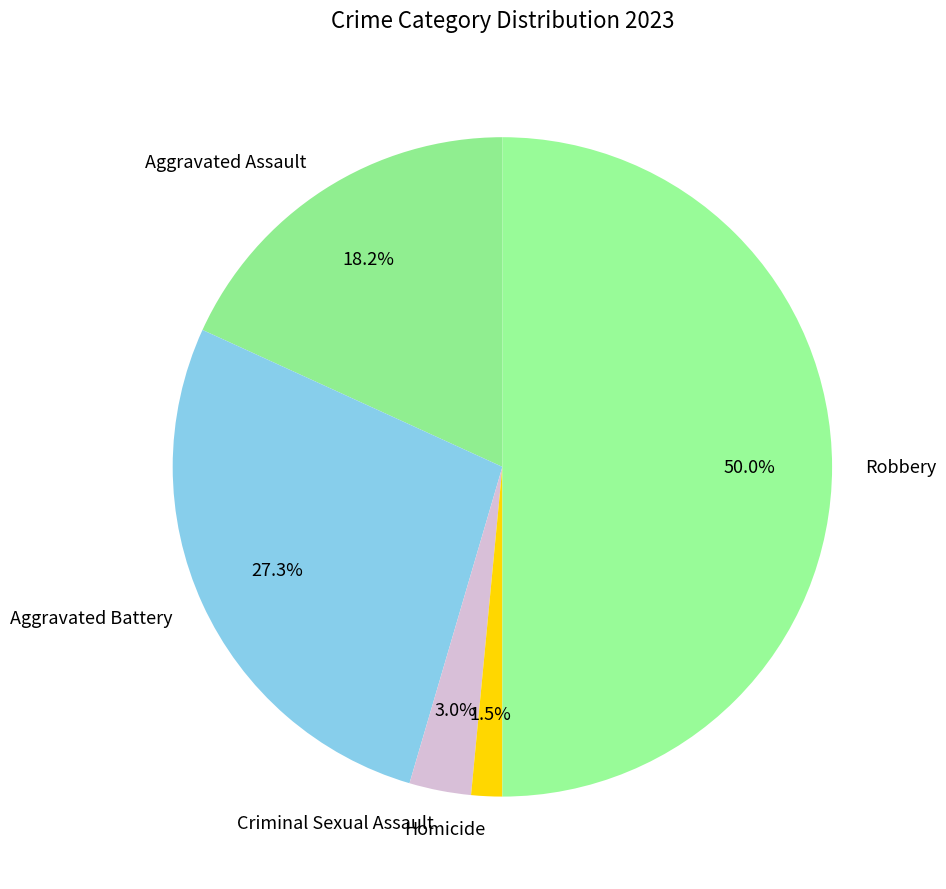

Which category has the biggest portion of the pie?

Robbery